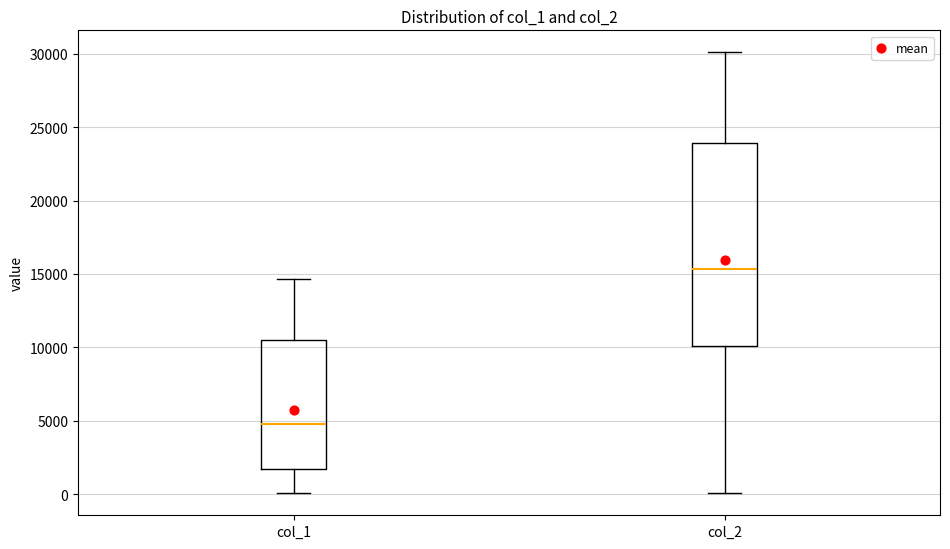

Reading left to right, read every box against the y-axis: the position of its median line, the range the box covers, and the ends of its whiskers. The values are not printed on the chart, so give them approximately, as read against the axis.

col_1: median 5000, box 1500 to 10500, whiskers 0 to 14500
col_2: median 15500, box 10000 to 24000, whiskers 0 to 30000